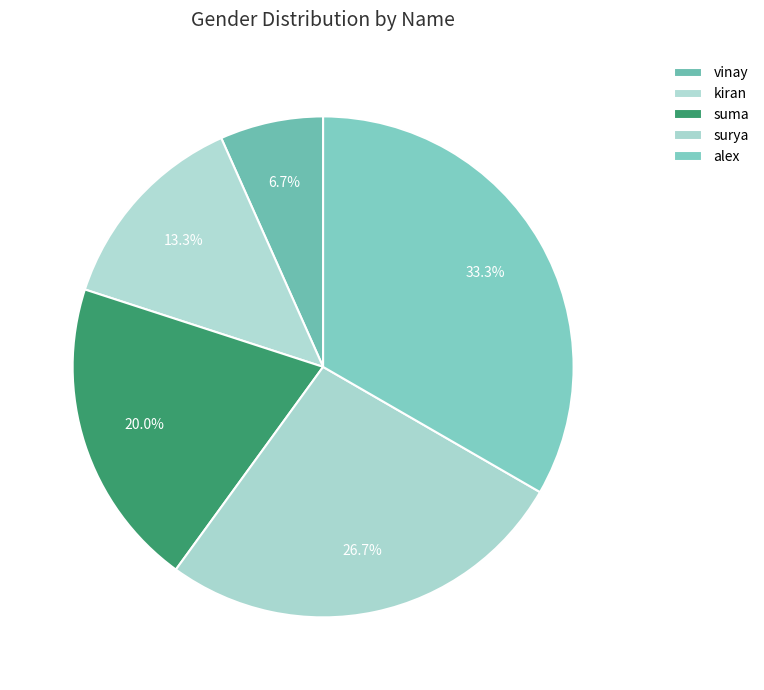

What is the change in value from vinay to kiran?

+1